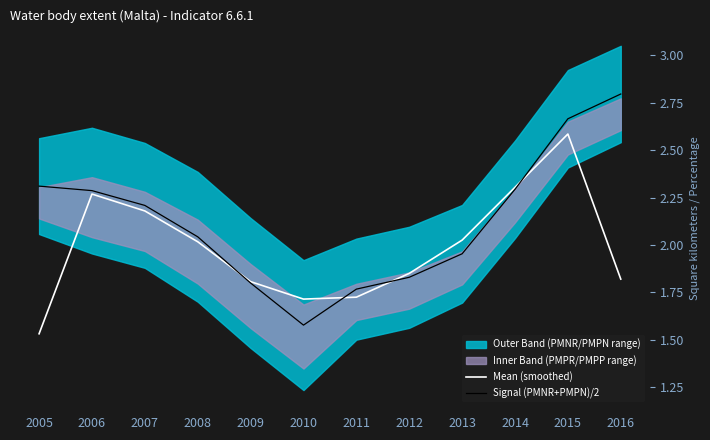

How many data points does each series have?

12